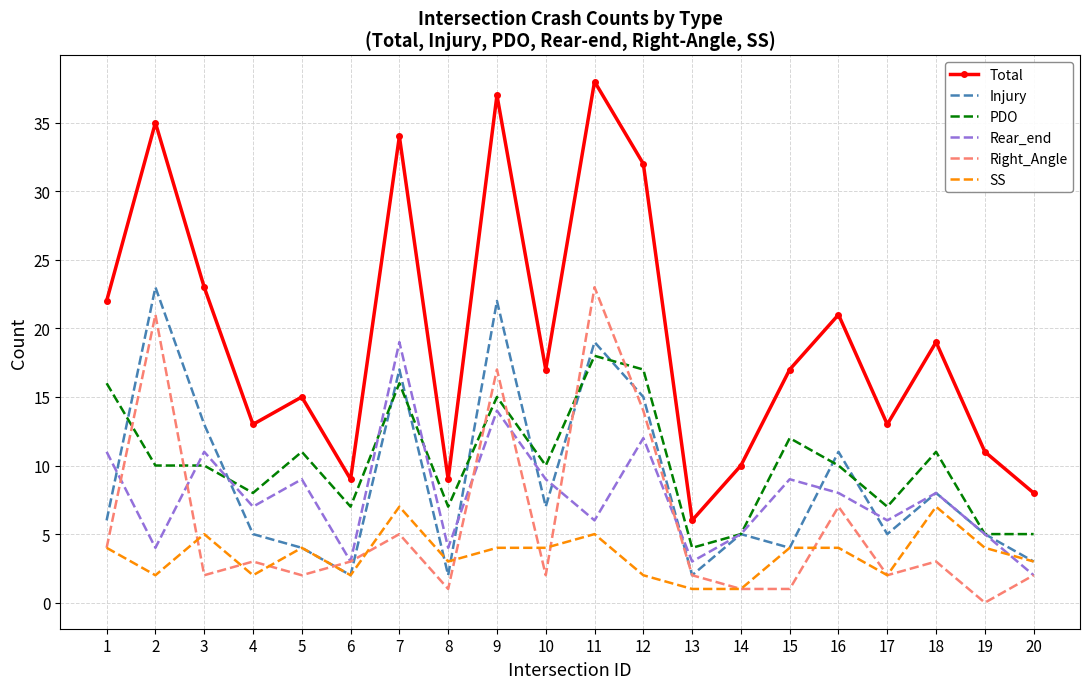

What is the difference between the Injury values at 16 and 15?

7